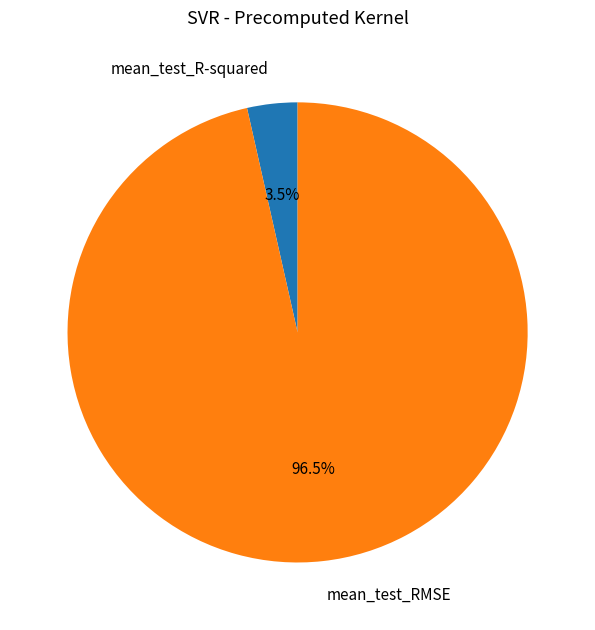

Does mean_test_R-squared account for over 50% of the chart?

No